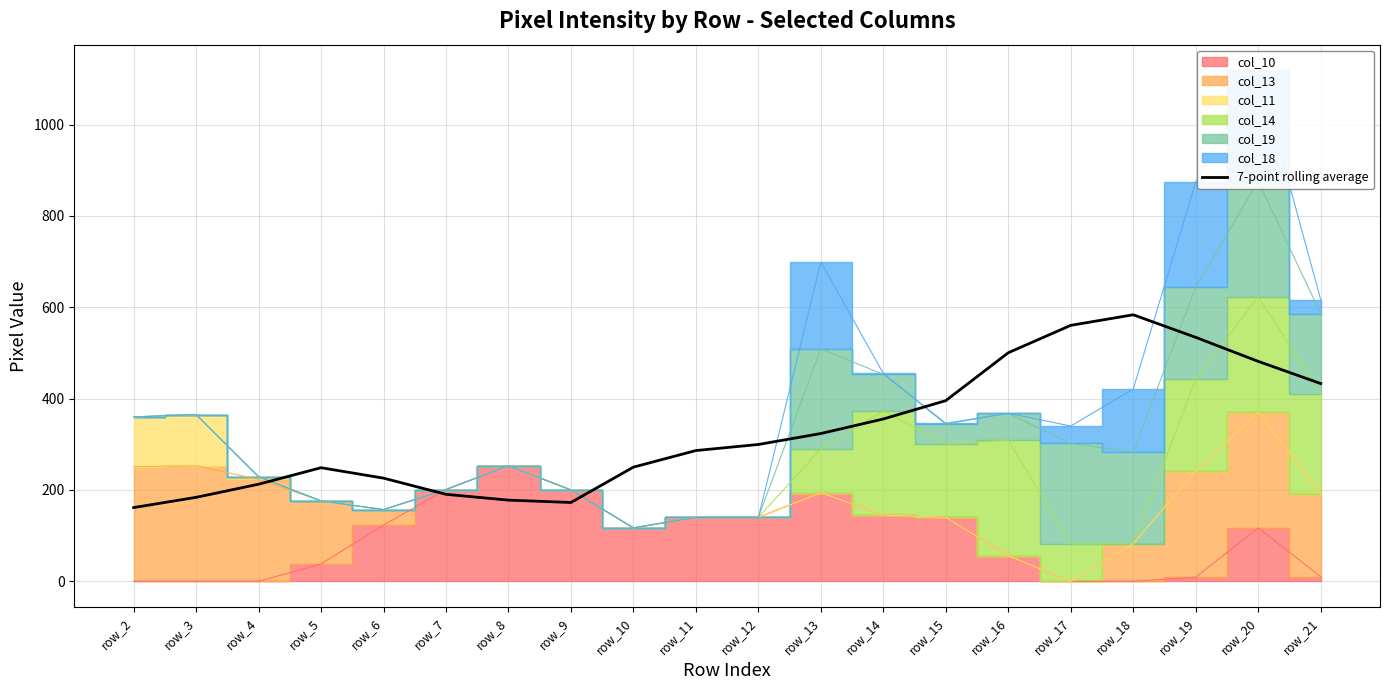

Reading left to right, what are all the values shown in this chart?

161.4	183.9	212.6	248.7	225.9	190.4	177.7	172.6	250.0	286.3	299.6	323.6	355.4	395.6	500.4	560.4	583.6	534.1	481.6	433.0